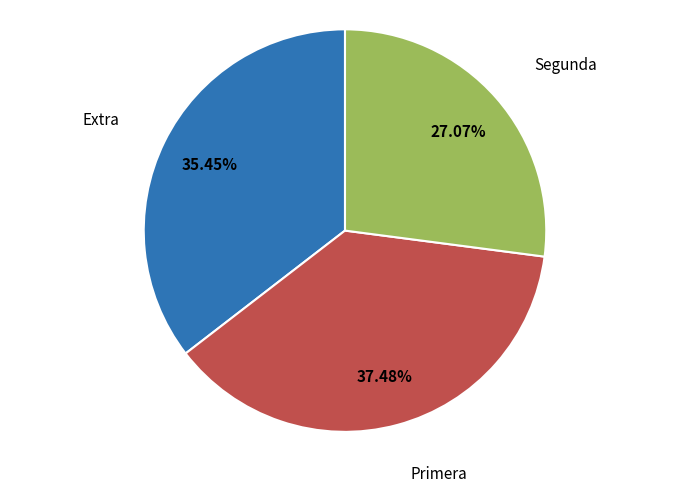

Count the number of slices in the pie.

3